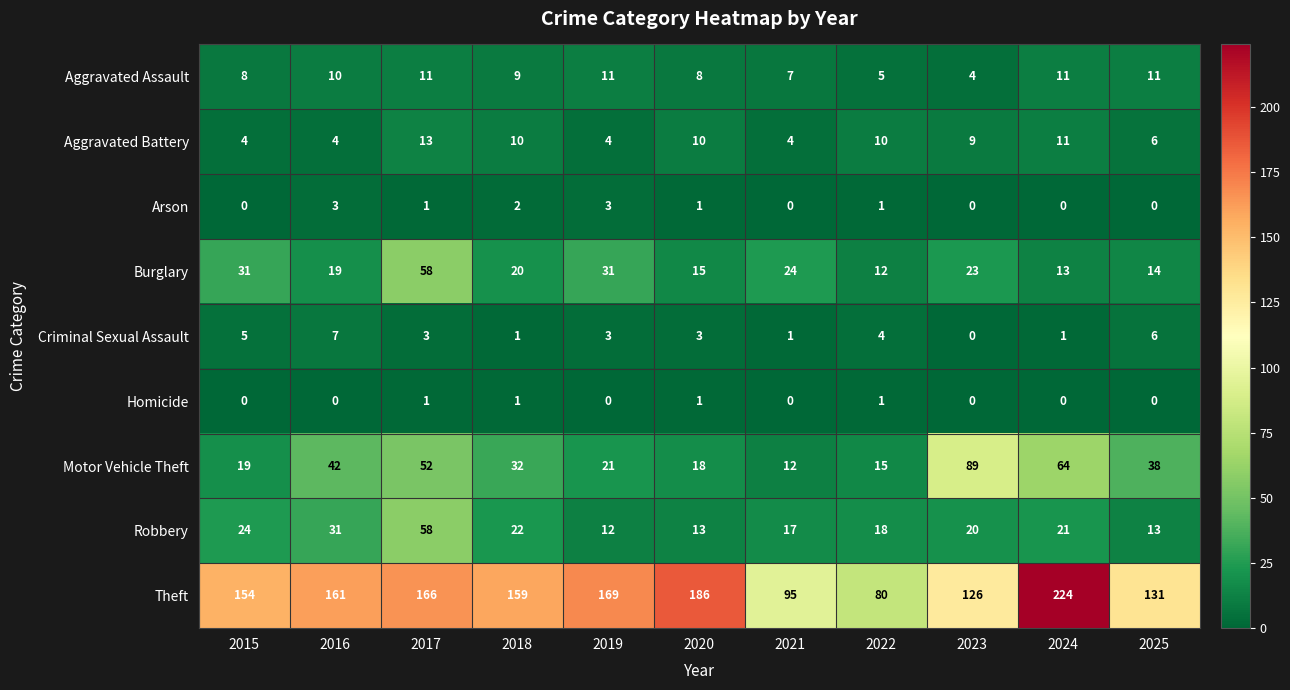

The Theft series shows 169 at 2019. True or false?

True